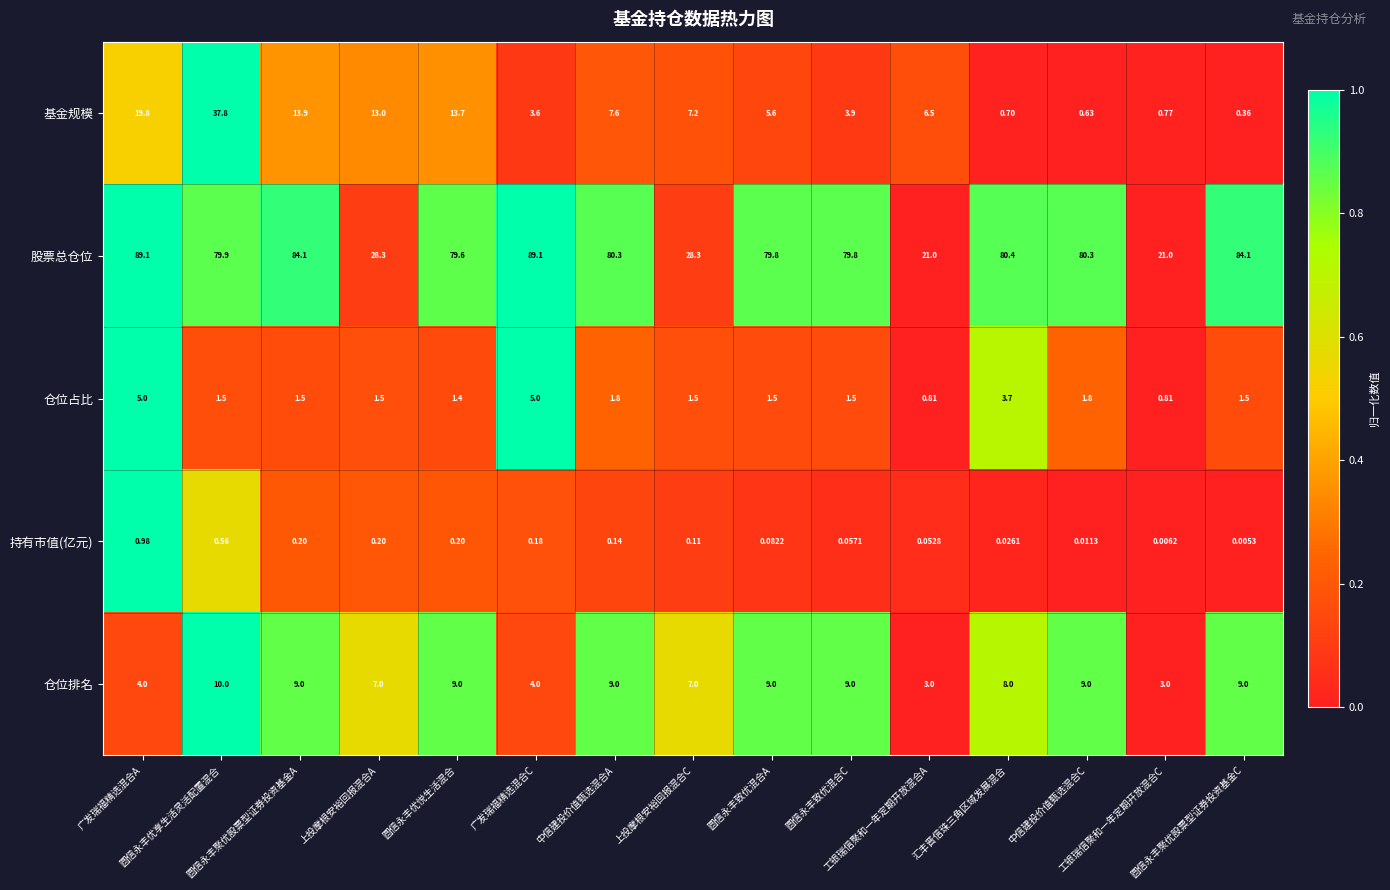

Which series has the widest spread of values?

股票总仓位